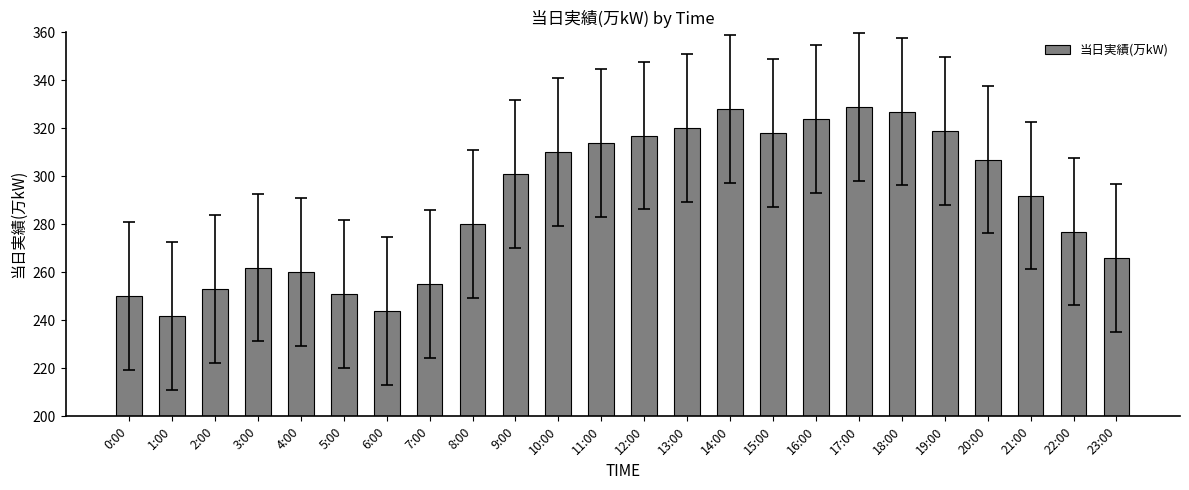

How many bars are there in total?

24